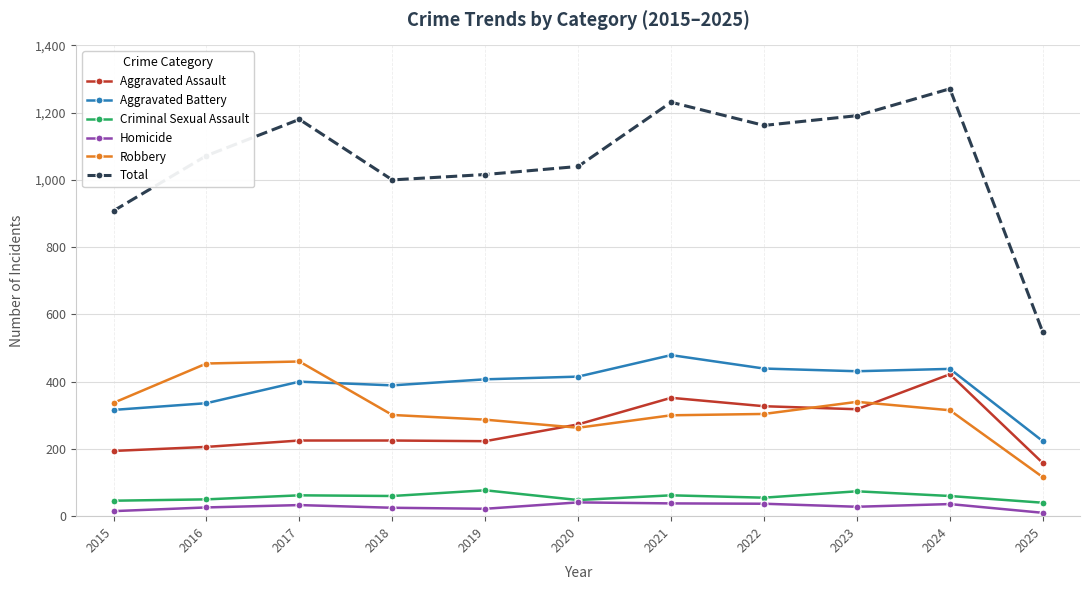

The value of Aggravated Battery at 2022 is 439. True or false?

True